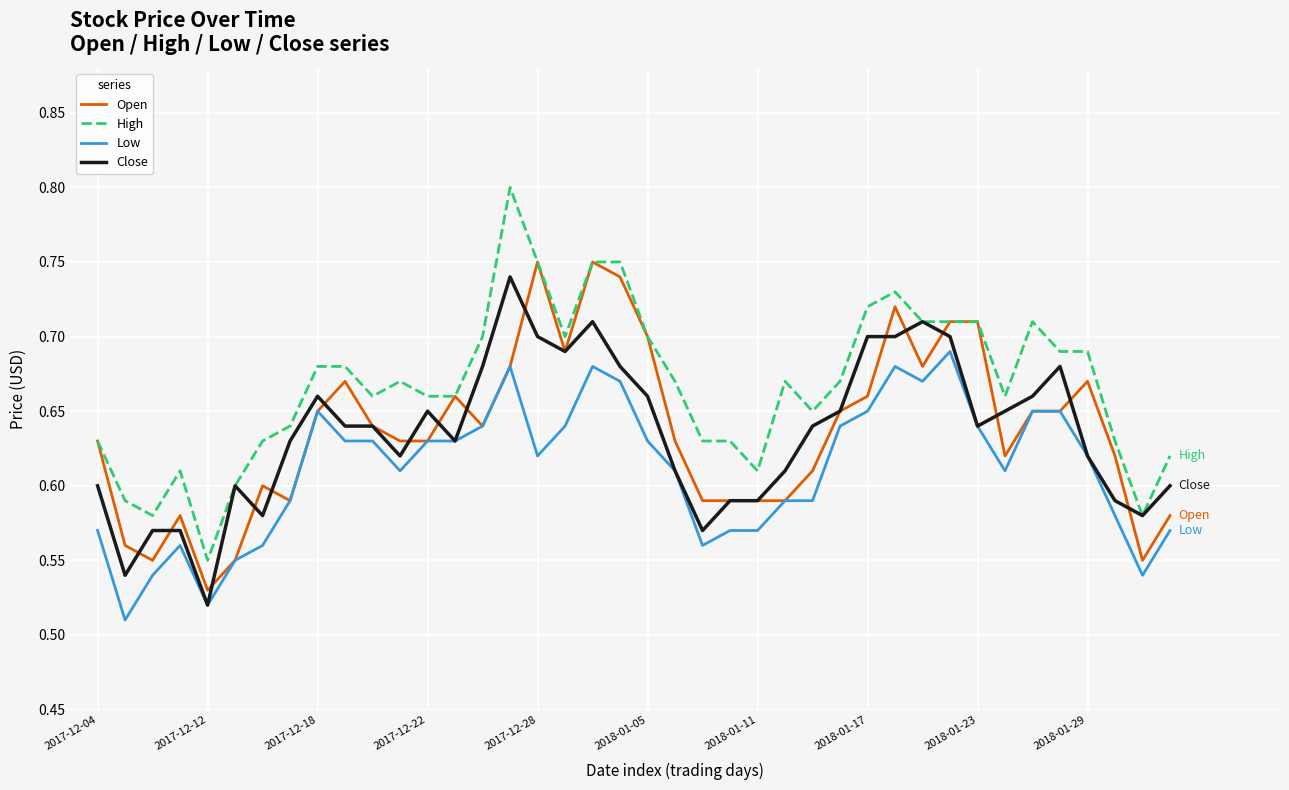

What is the difference between the maximum and minimum values in the Open series?

0.2